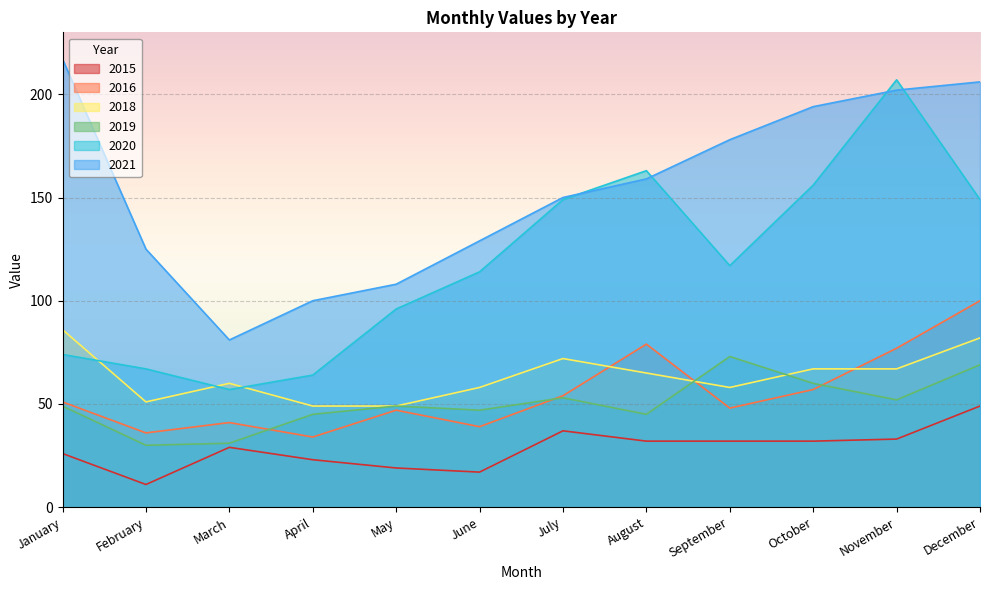

True or false: 2020 and 2015 cross at least once.

False